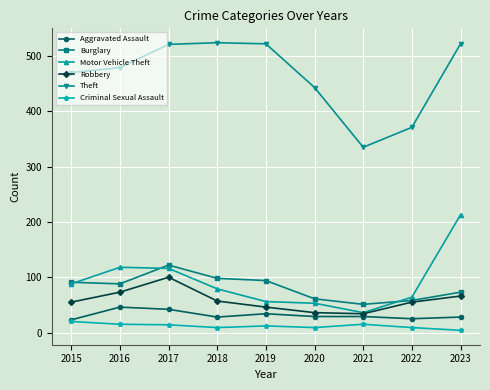

What is the highest value of the Aggravated Assault series?

46